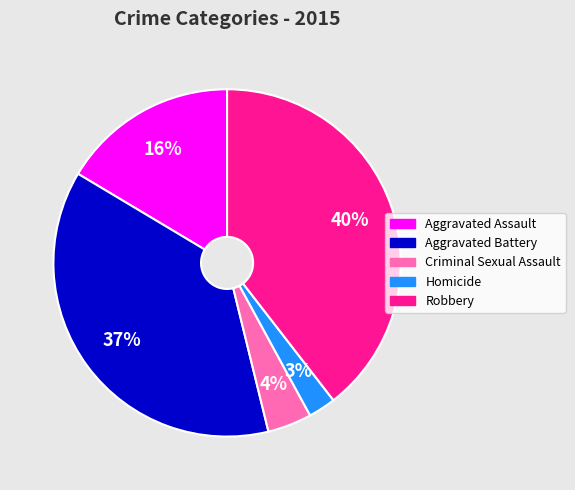

True or false: Robbery accounts for 31% of the total.

False